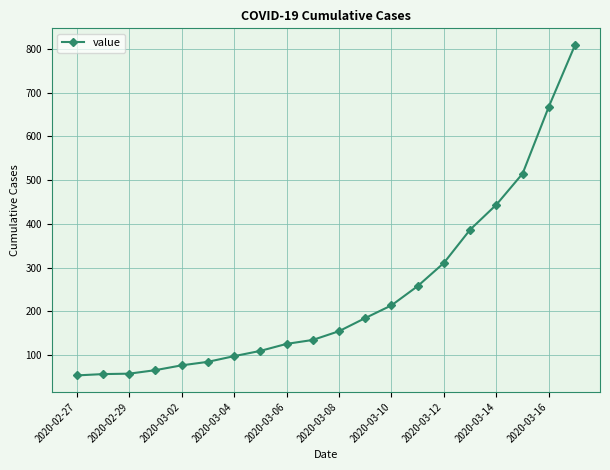

What is the difference between the second highest and second lowest values?

611